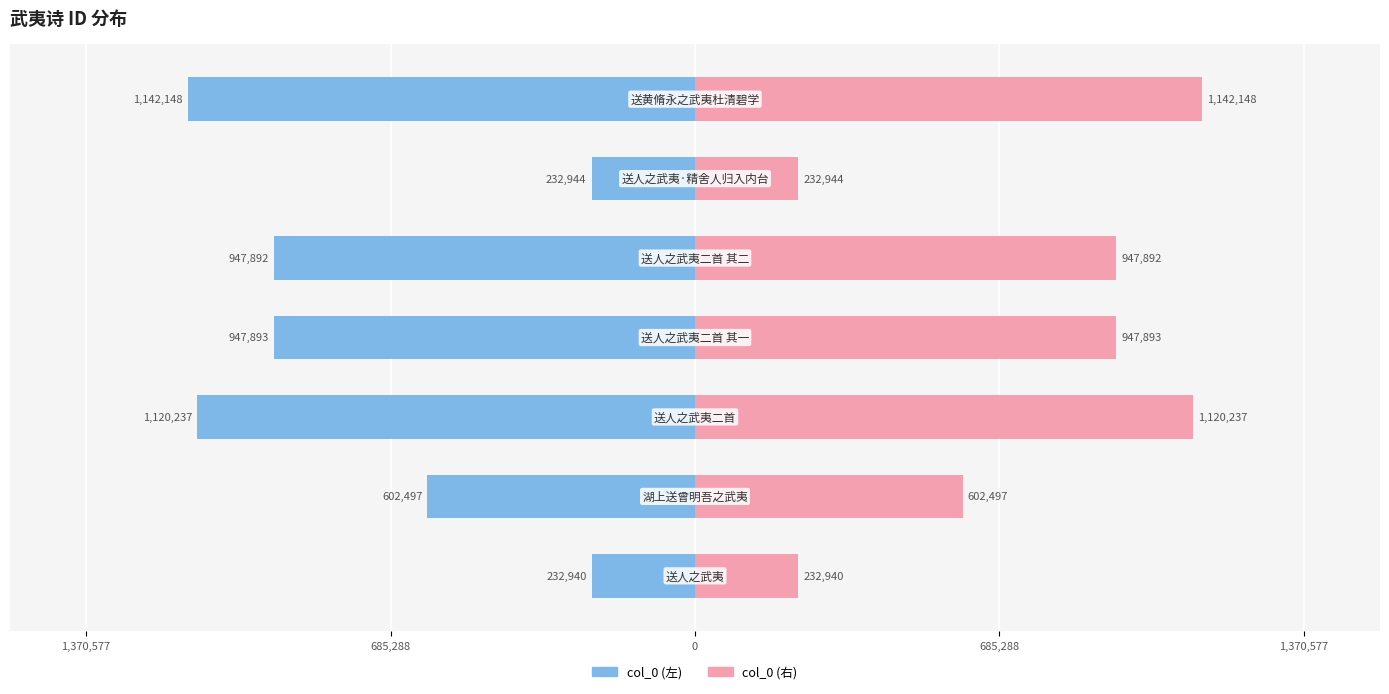

Is it true that col_0 (right) equals 347792 at 5?

False